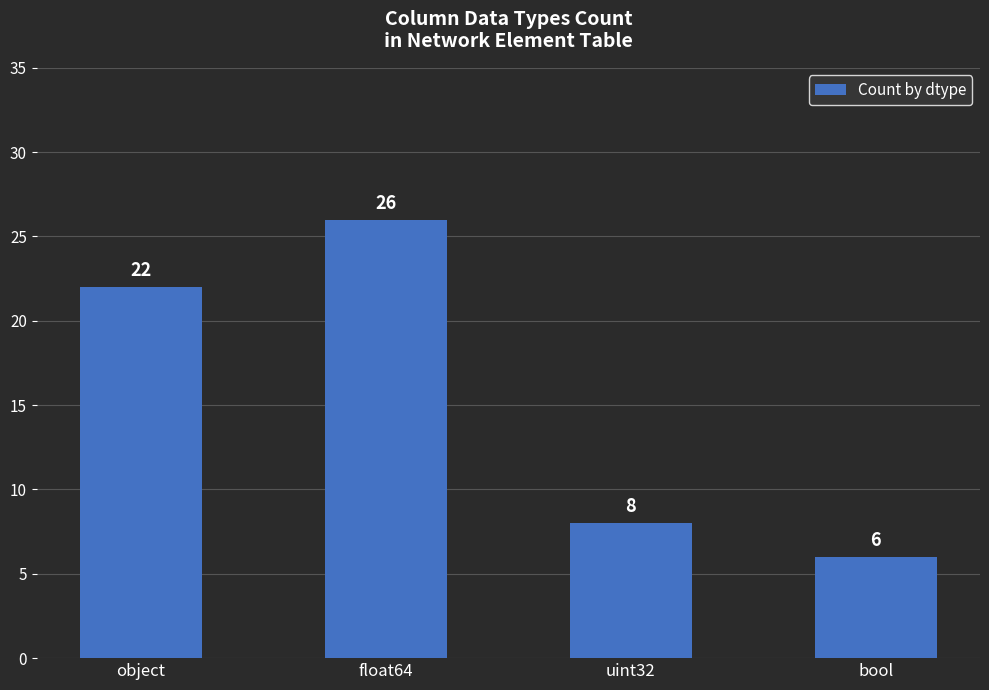

What is the label of the 2nd bar from the left?

float64